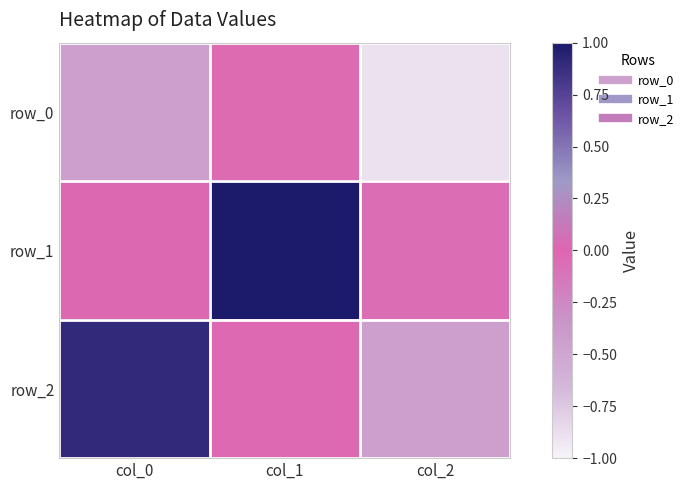

List the series in order of their overall mean, highest first.

row_1, row_2, row_0